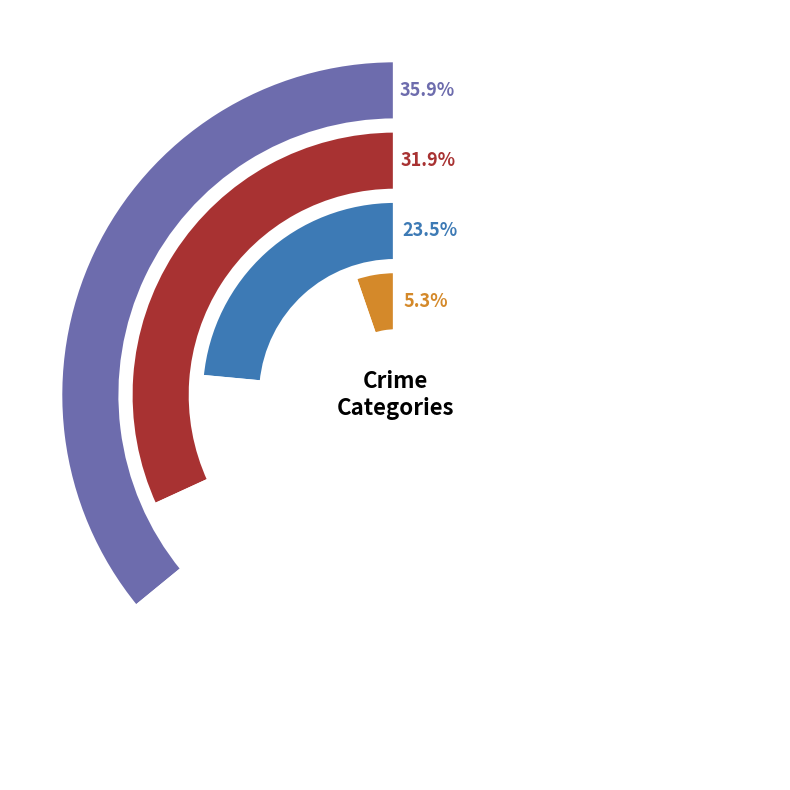

Is there a majority slice in this chart?

No